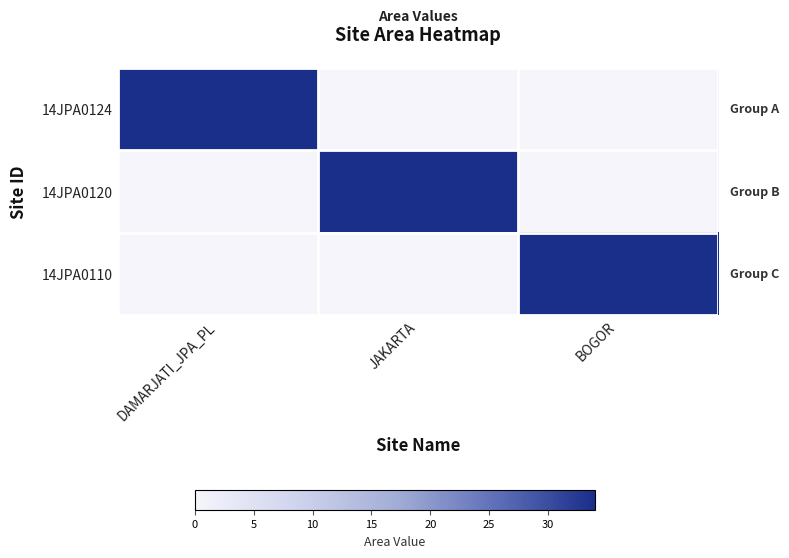

Which category has the lowest value across all series?

JAKARTA